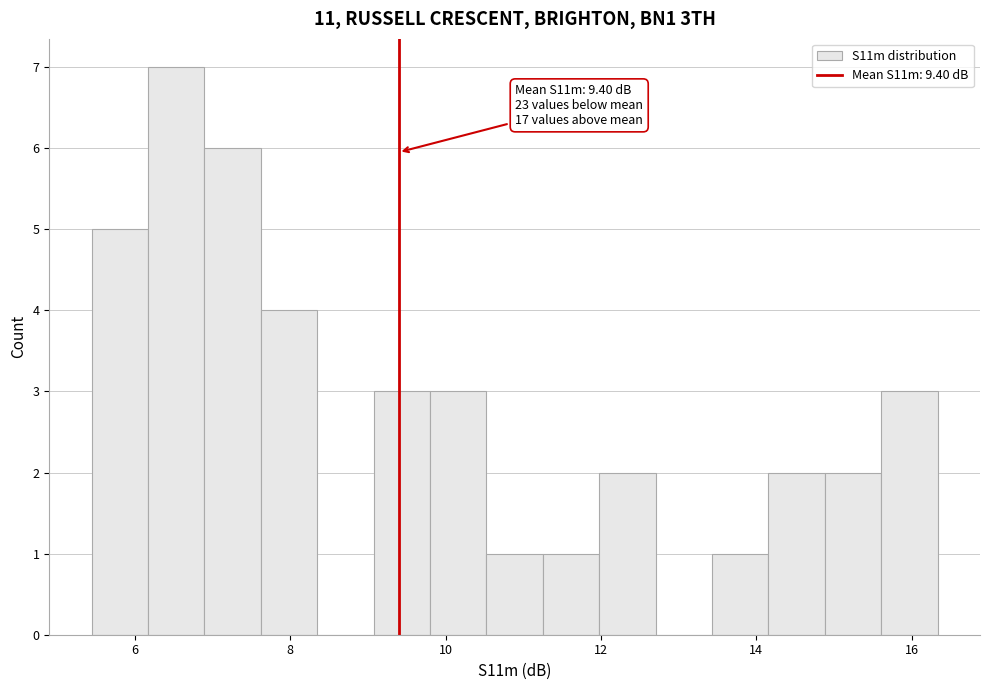

Read against the x-axis, roughly where is the centre of the tallest bar?

6.6